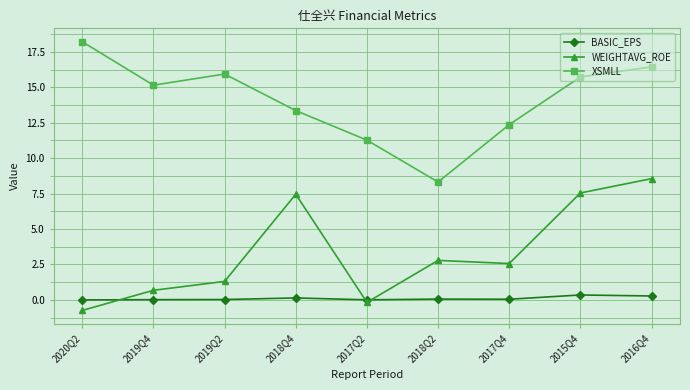

True or false: WEIGHTAVG_ROE and XSMLL cross at least once.

False